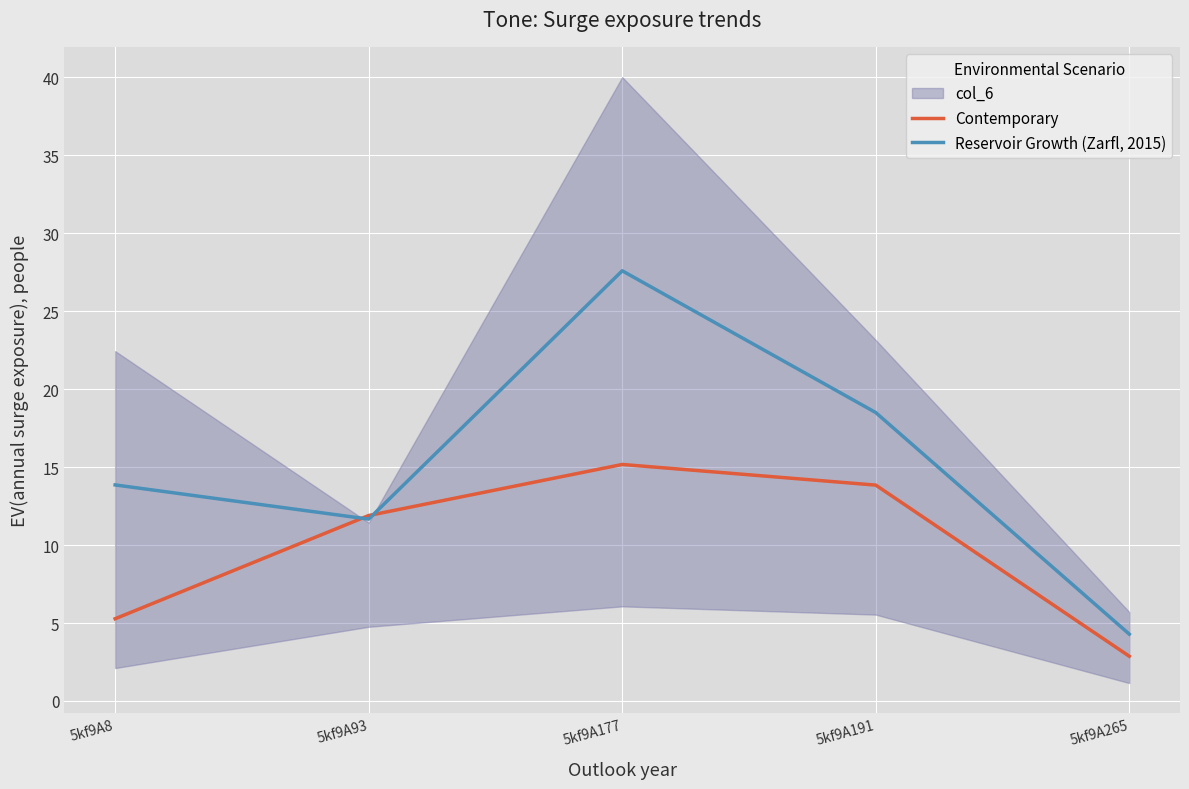

List the labels in order of Contemporary value, smallest first.

5kf9A265, 5kf9A8, 5kf9A93, 5kf9A191, 5kf9A177